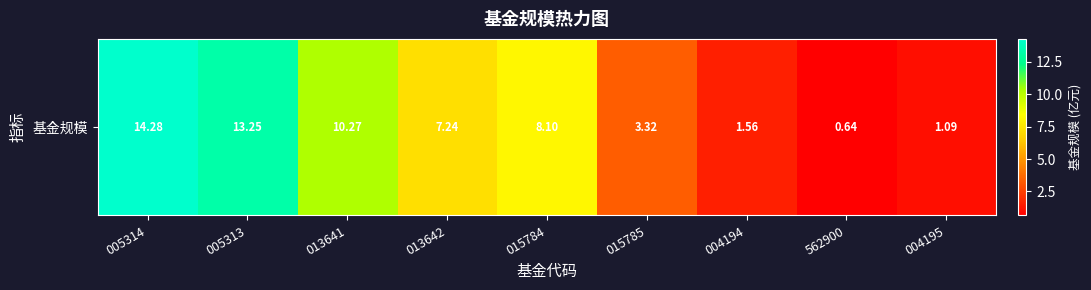

What is the smallest value displayed?

0.6